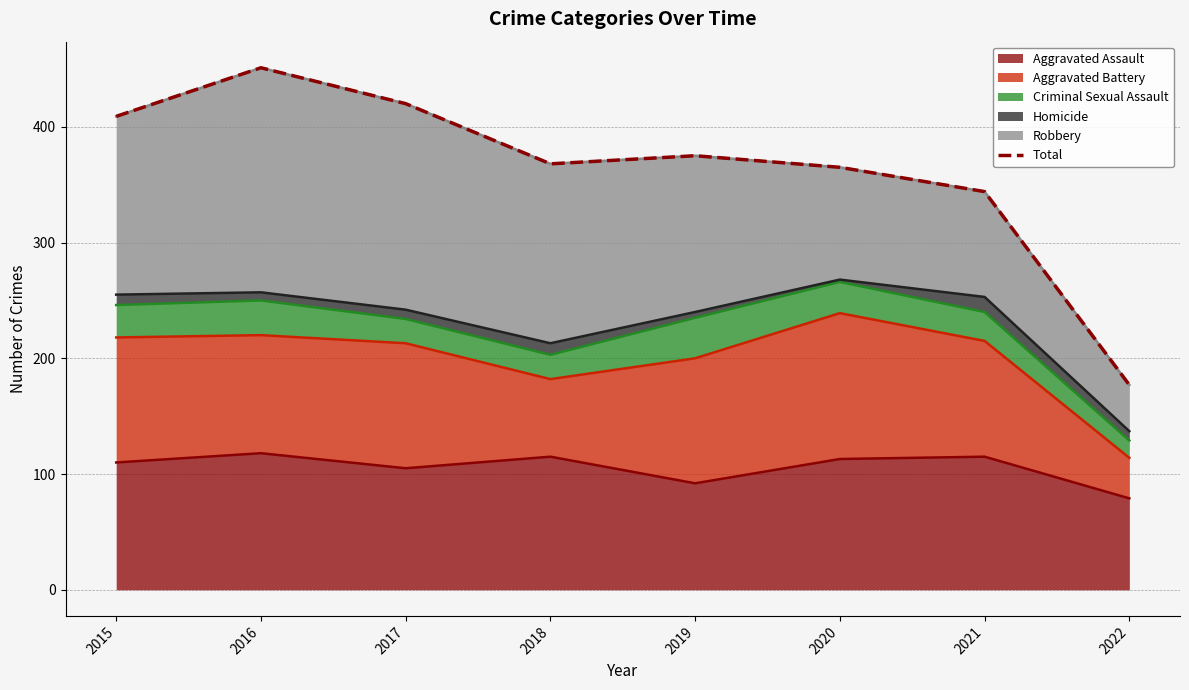

Rank the categories by value from highest to lowest.

2016, 2017, 2015, 2019, 2018, 2020, 2021, 2022